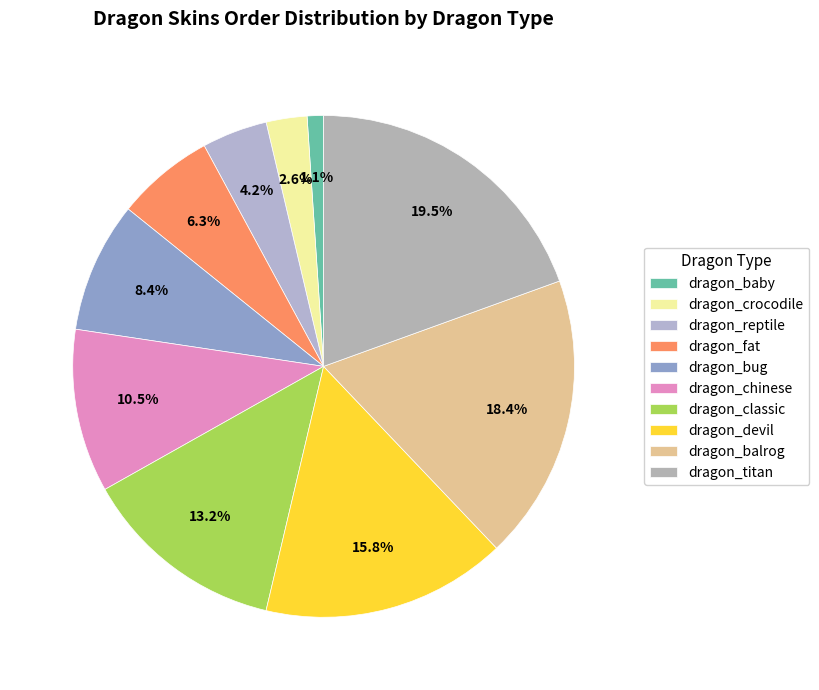

Count the number of slices in the pie.

10